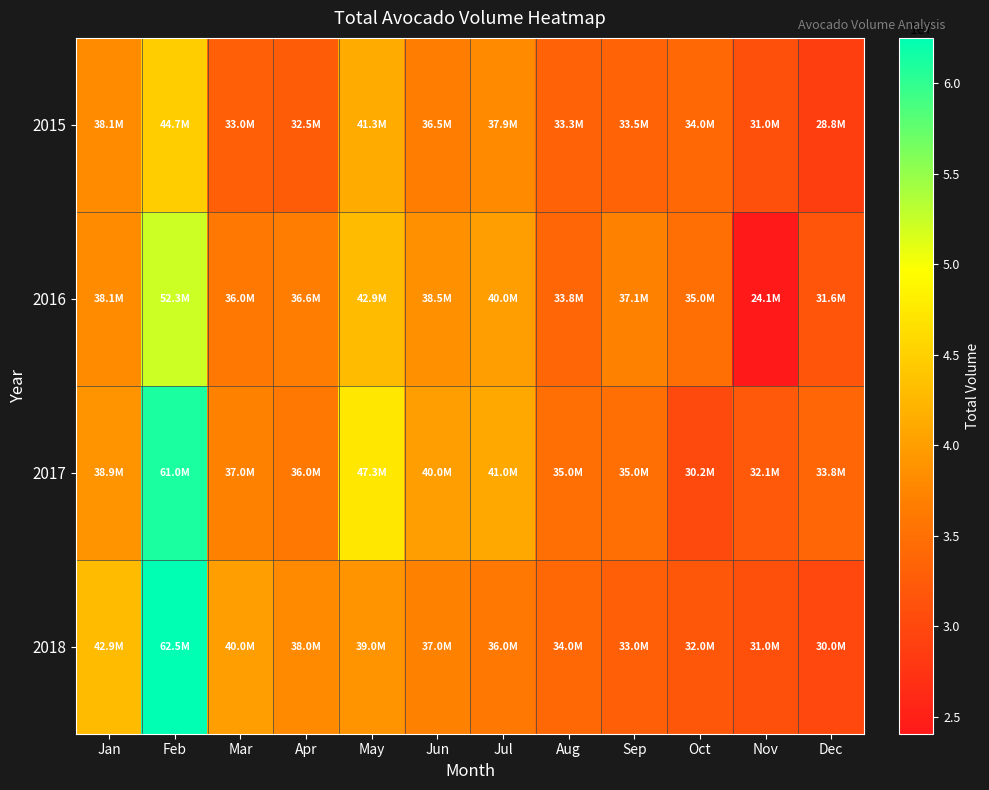

What is the smallest value displayed?

24075126.5